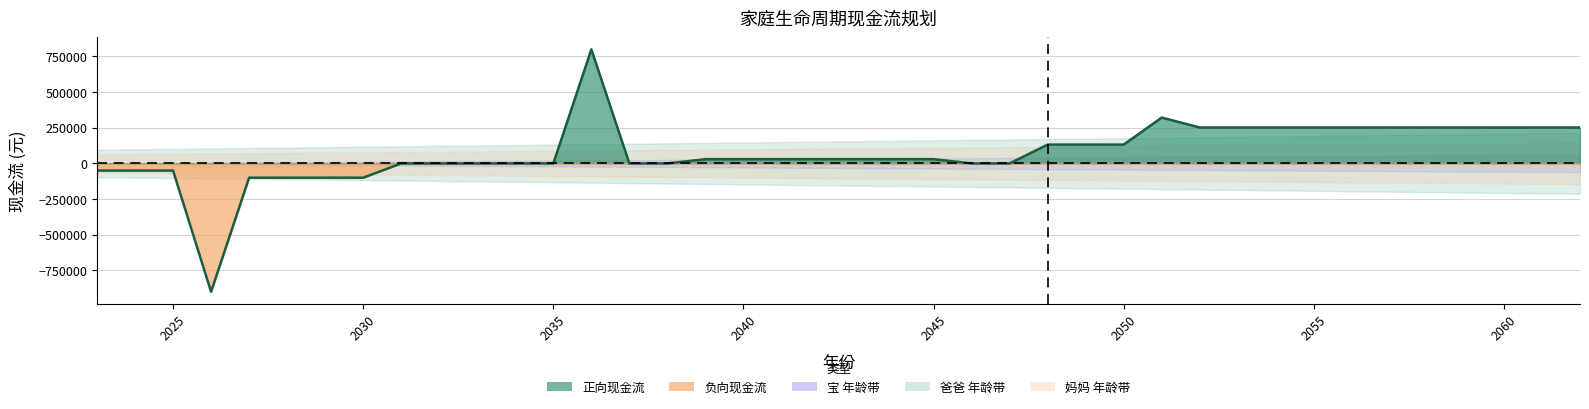

True or false: the data has more than 1 interior local peaks.

True